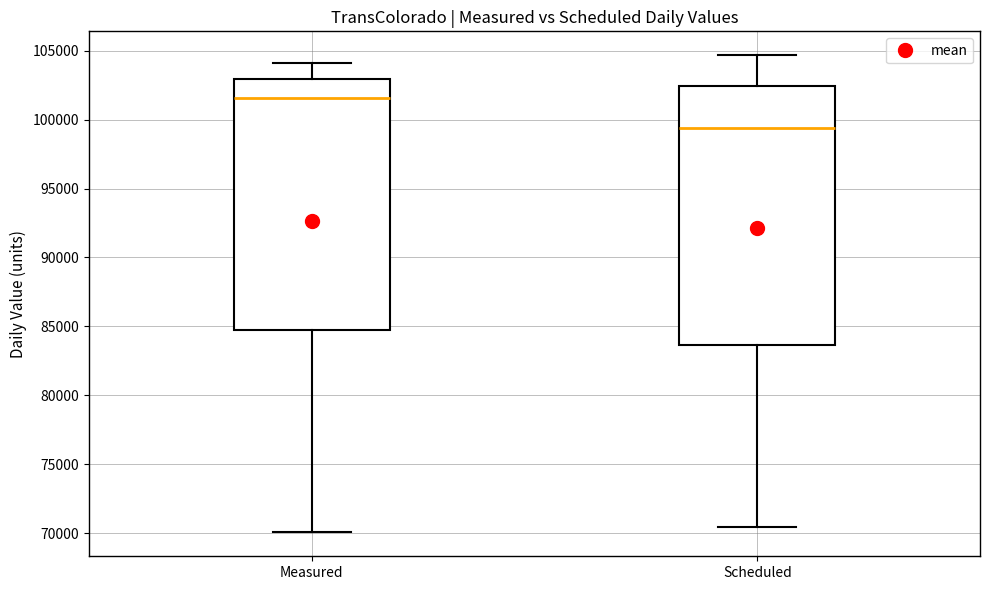

Reading left to right, read every box against the y-axis: the position of its median line, the range the box covers, and the ends of its whiskers. The values are not printed on the chart, so give them approximately, as read against the axis.

Measured: median 101500, box 85000 to 103000, whiskers 70000 to 104000
Scheduled: median 99500, box 83500 to 102500, whiskers 70500 to 104500